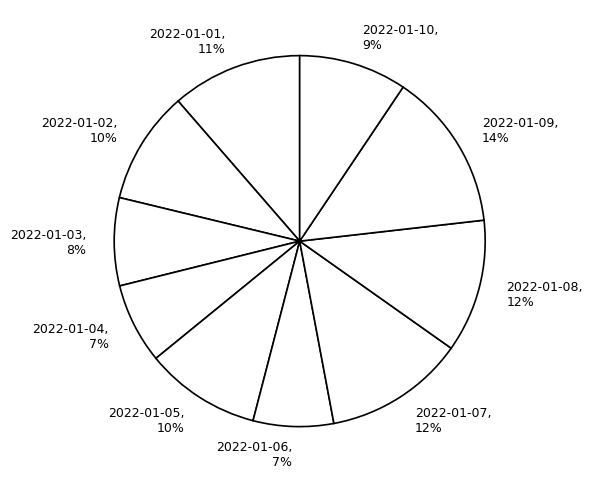

Does 2022-01-07, 12% account for over 50% of the chart?

No